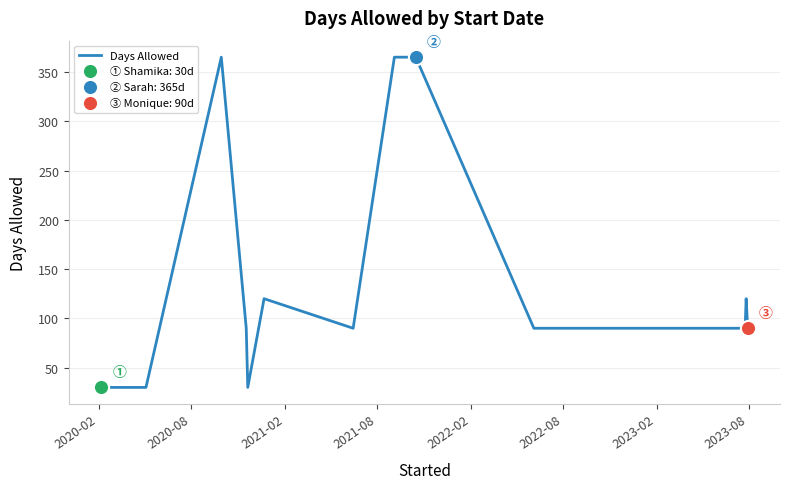

What is the smallest value displayed?

30